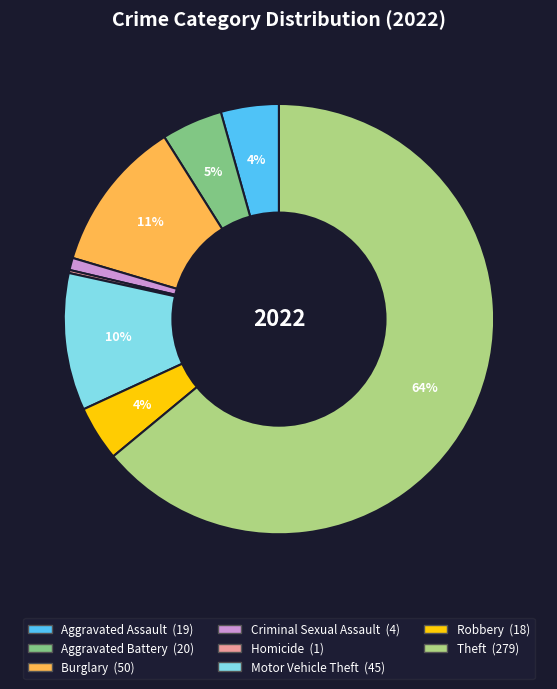

To the nearest percent, what is the average slice percentage?

12%